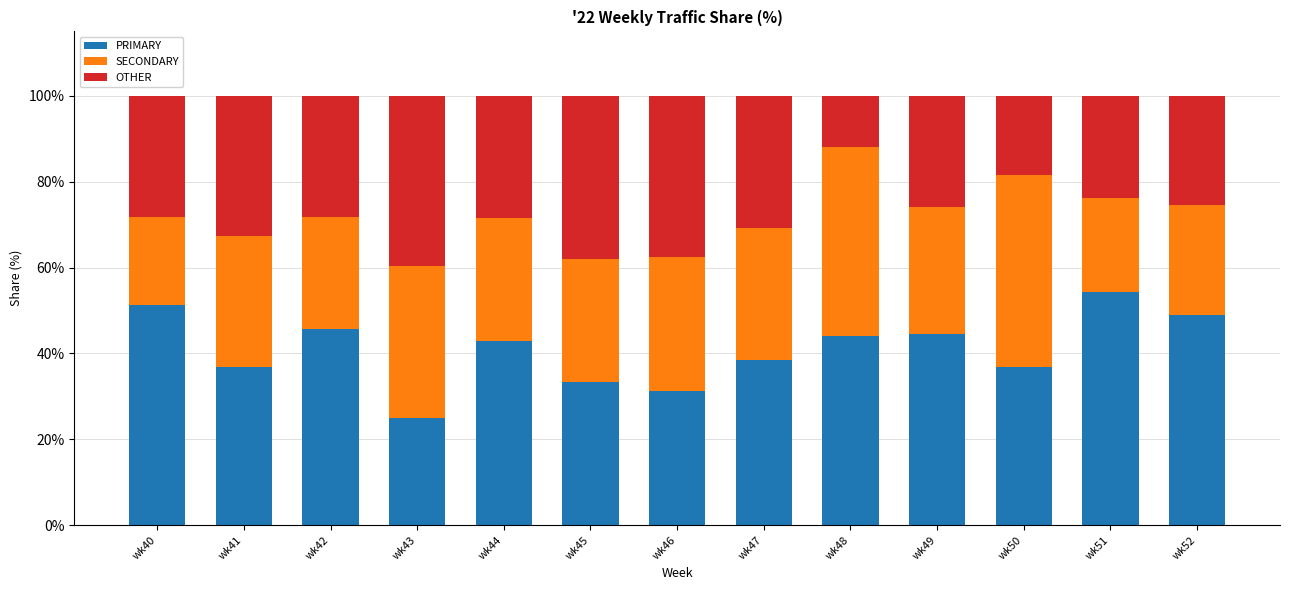

Does the chart contain any negative values?

No